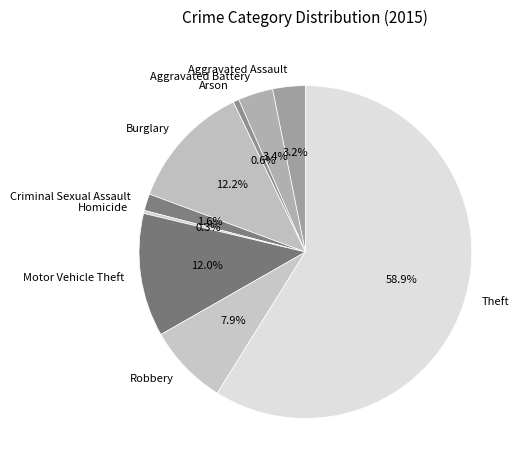

Is it true that Homicide is 14% of the pie?

False